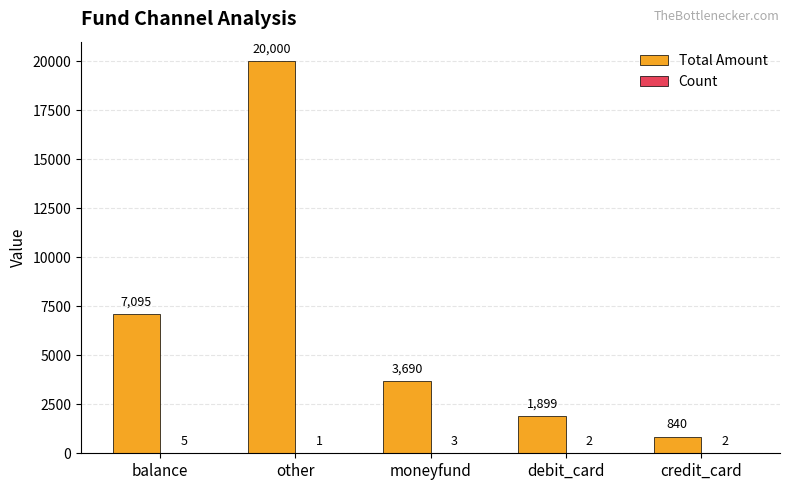

At which category is the sum across all series the highest?

other